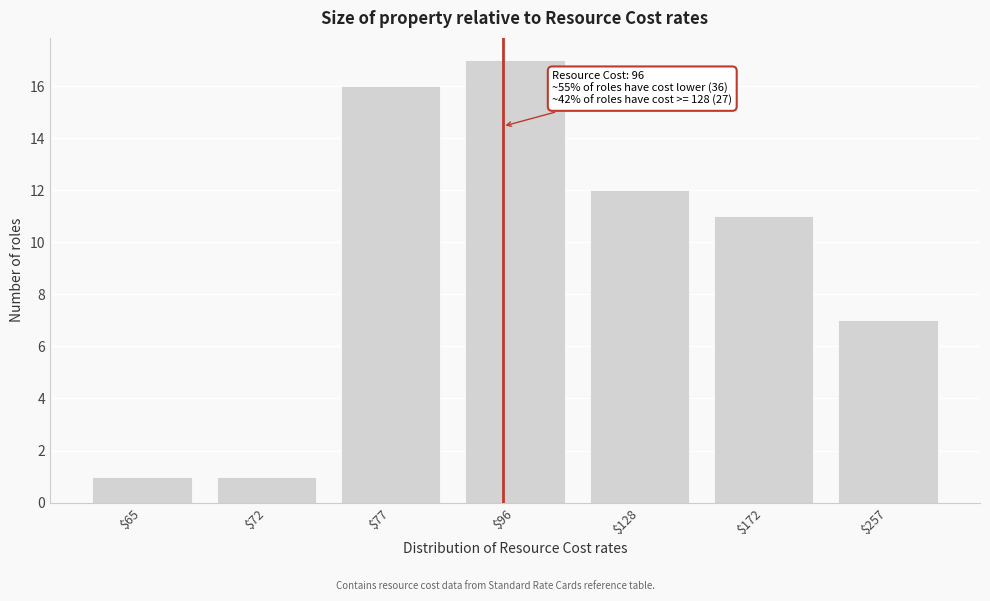

Reading left to right, list all the values displayed in this chart.

1	1	16	17	12	11	7